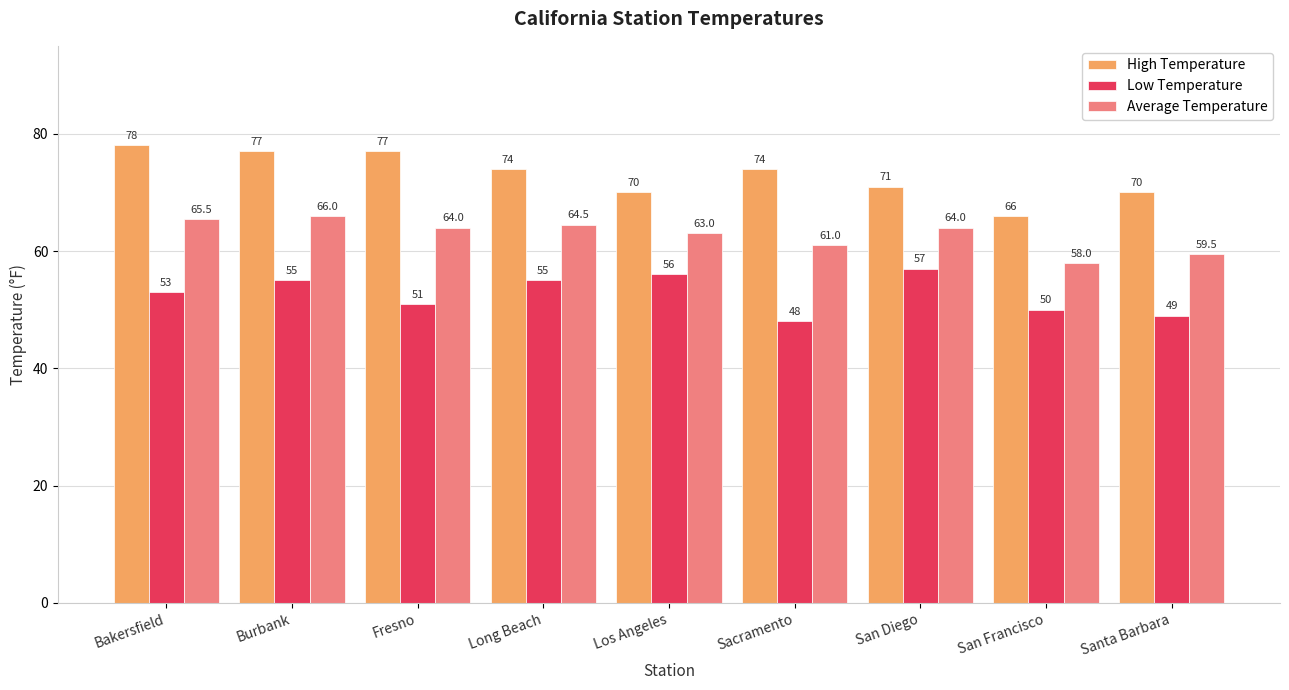

What is the label of the 1st bar from the right?

Santa Barbara